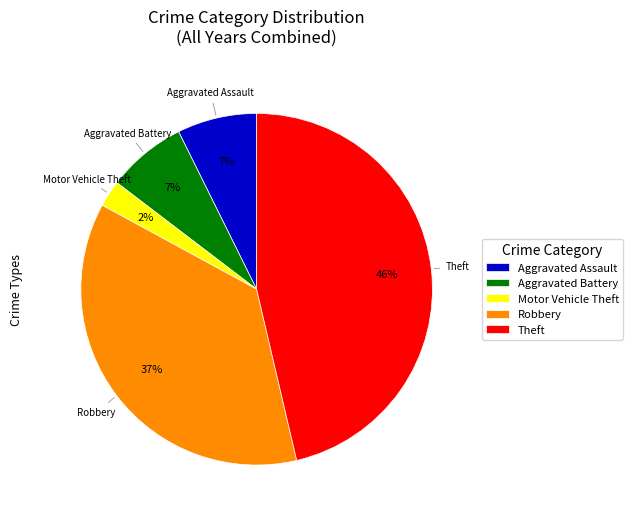

Is Robbery the majority of the pie?

No